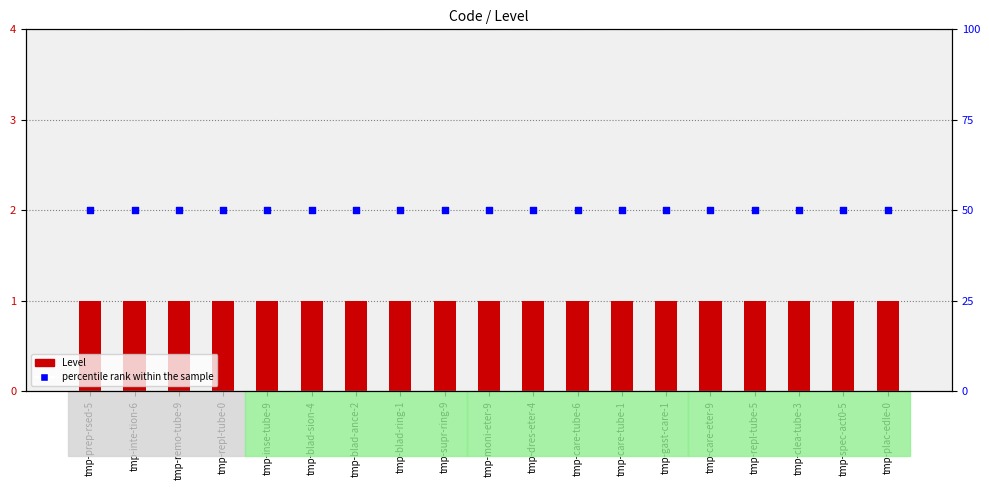

Is the value of Level at tmp-inte-tion-6 greater than the value of percentile rank within the sample at tmp-dres-eter-4?

No